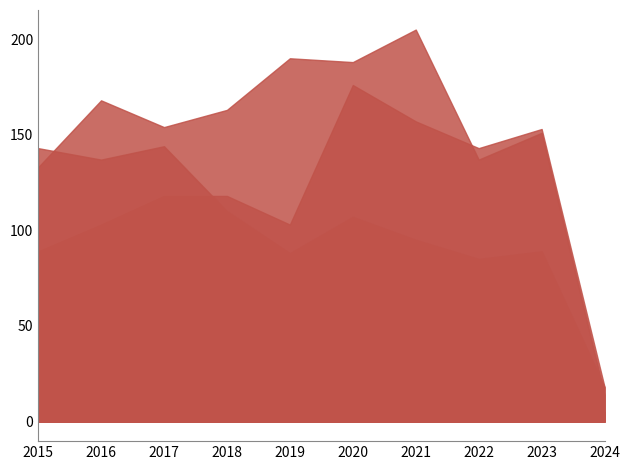

How many lines are shown in the chart?

5